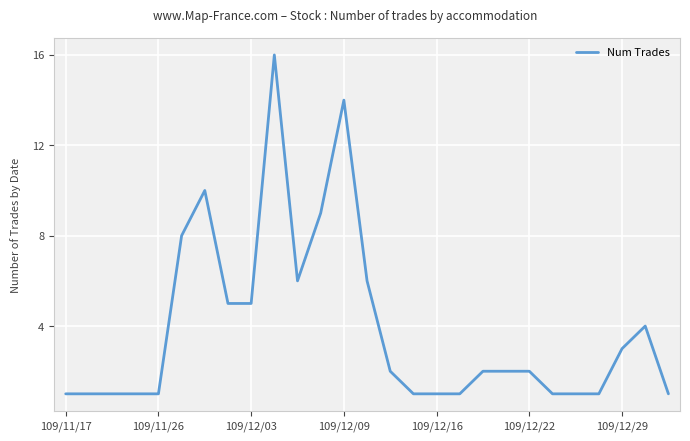

What is the difference between the maximum and minimum values?

15